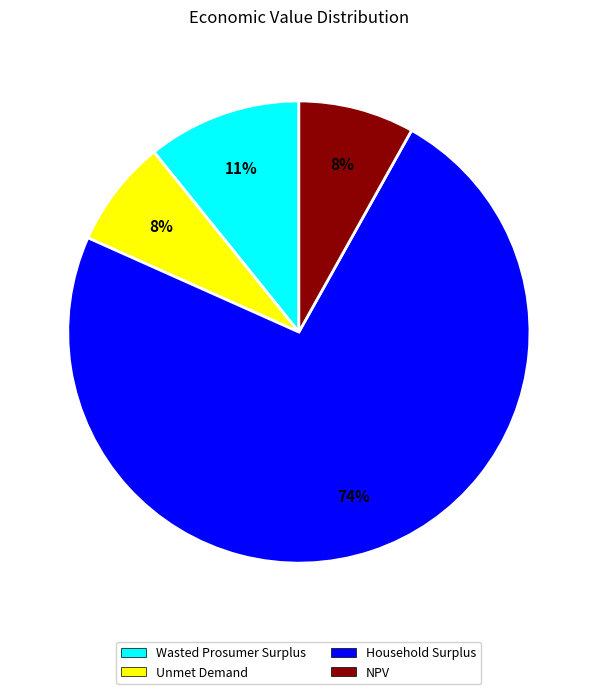

Is the sum of Wasted Prosumer Surplus and Unmet Demand greater than half?

No